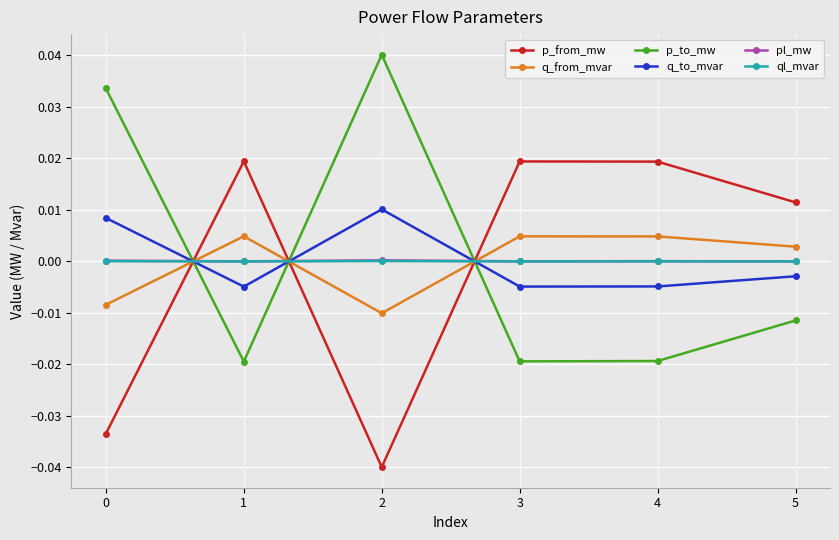

How many intersections are there between p_to_mw and p_from_mw?

3